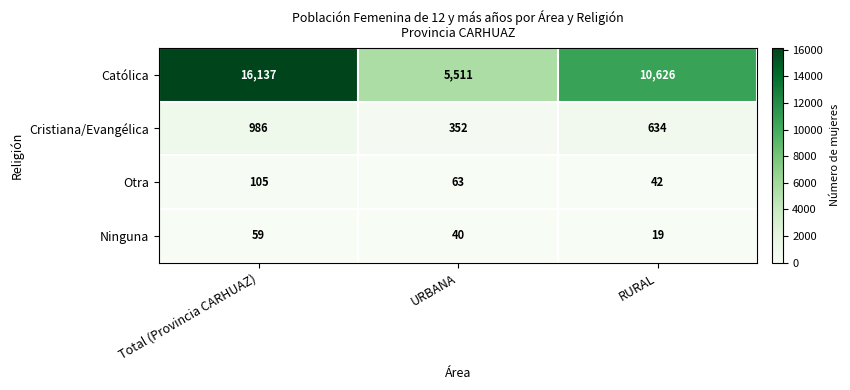

At which label does Ninguna reach its peak?

Total (Provincia CARHUAZ)